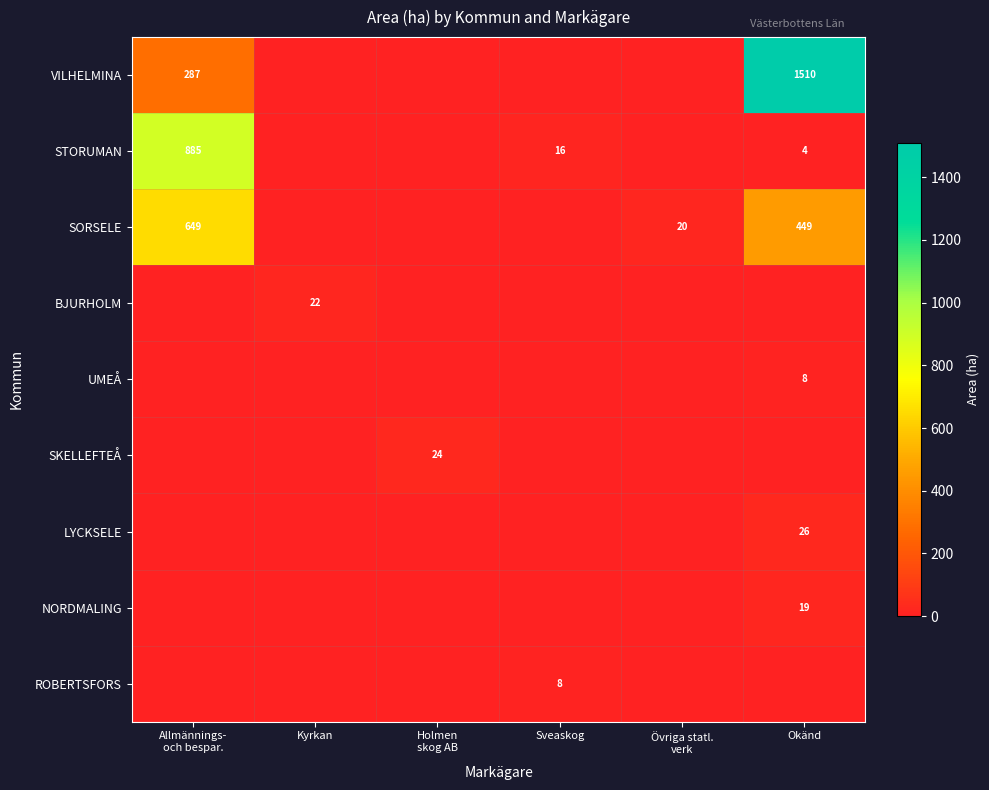

Is it true that STORUMAN equals 1.8 at Okänd?

False